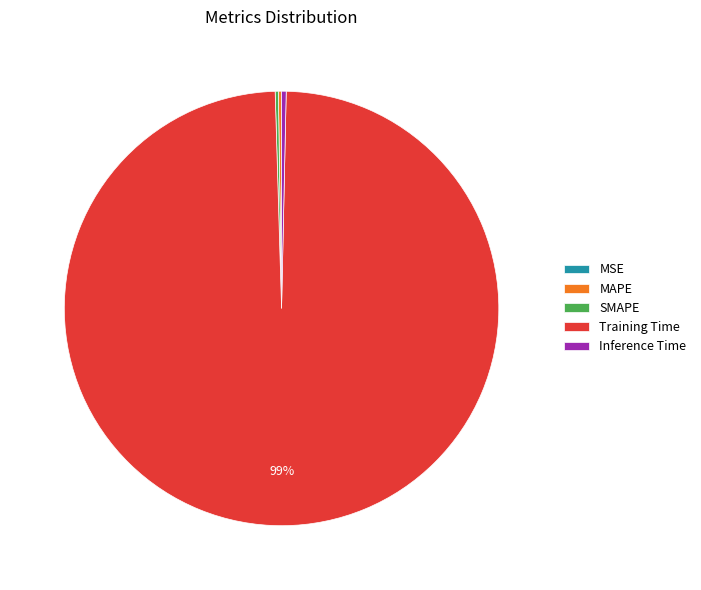

Does any single category account for the majority?

Yes